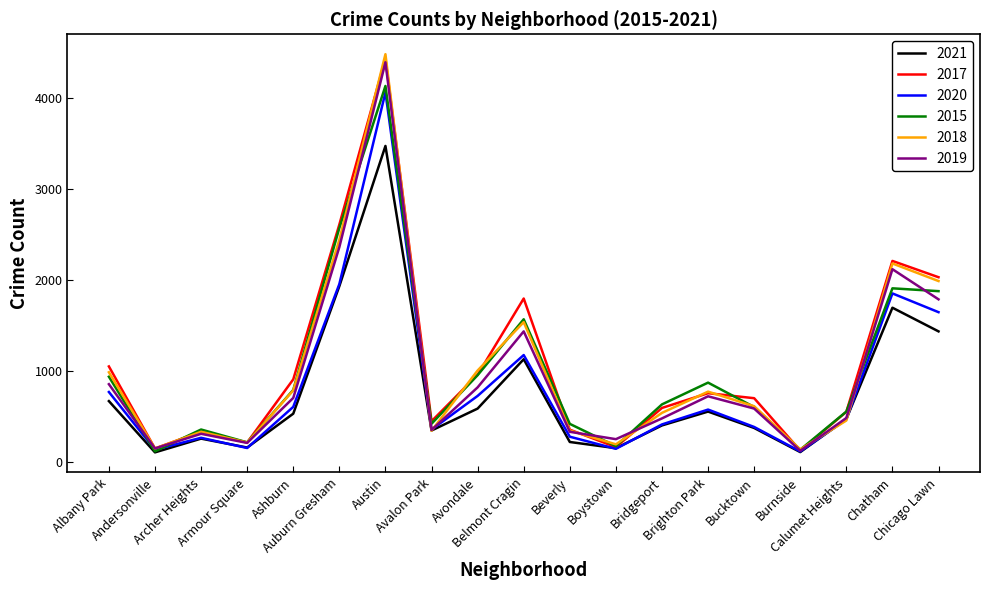

Where is the first local maximum for 2015?

Archer Heights